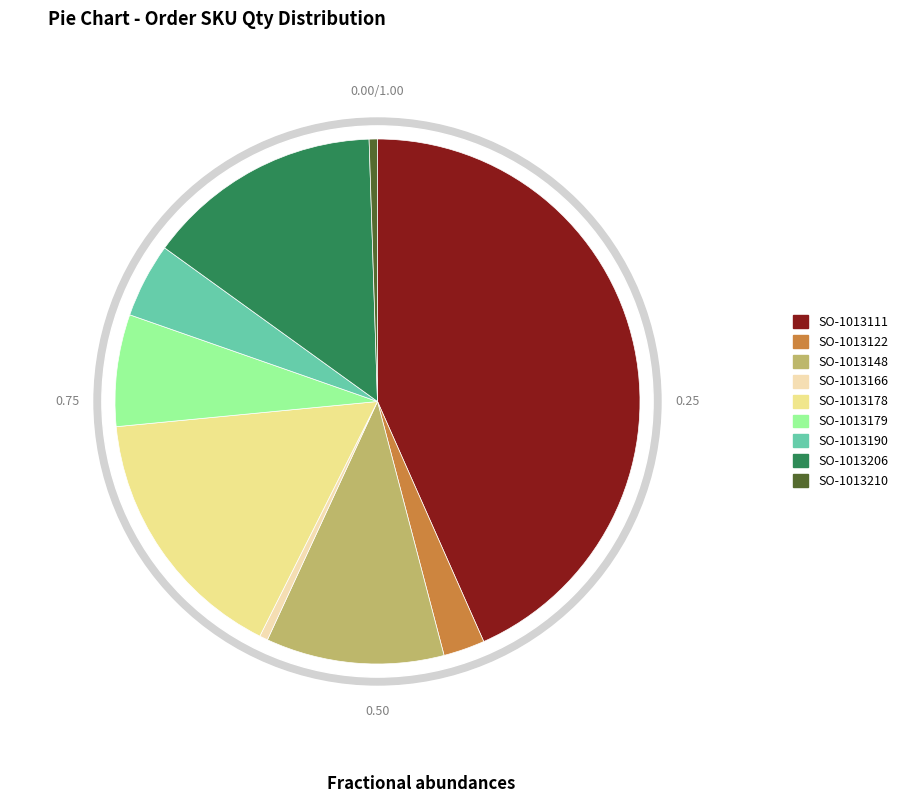

The SO-1013178 slice represents 16% of the pie. True or false?

True